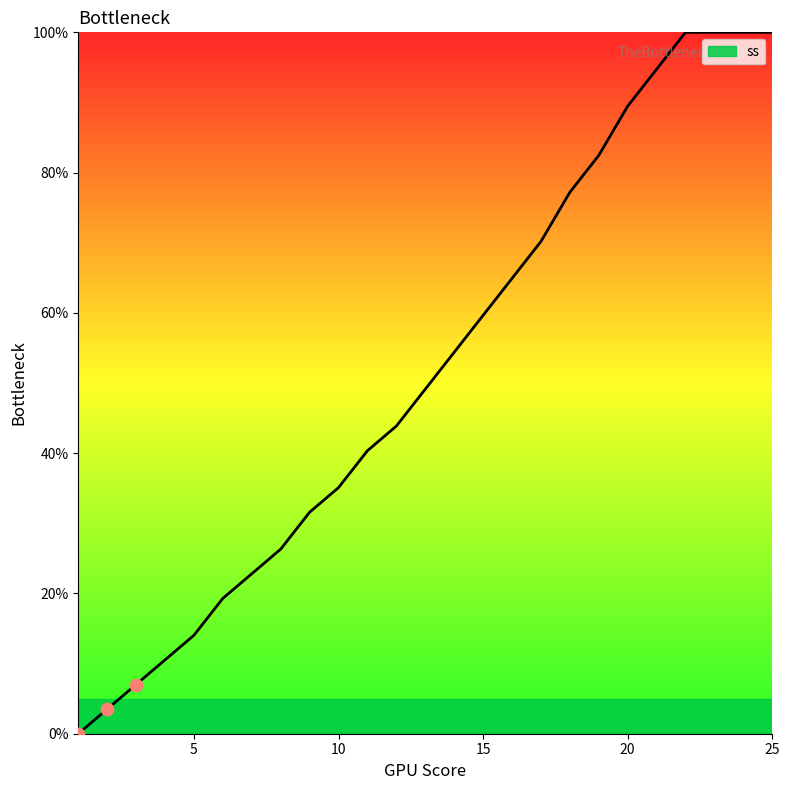

What is the maximum value shown in the chart?

100.0